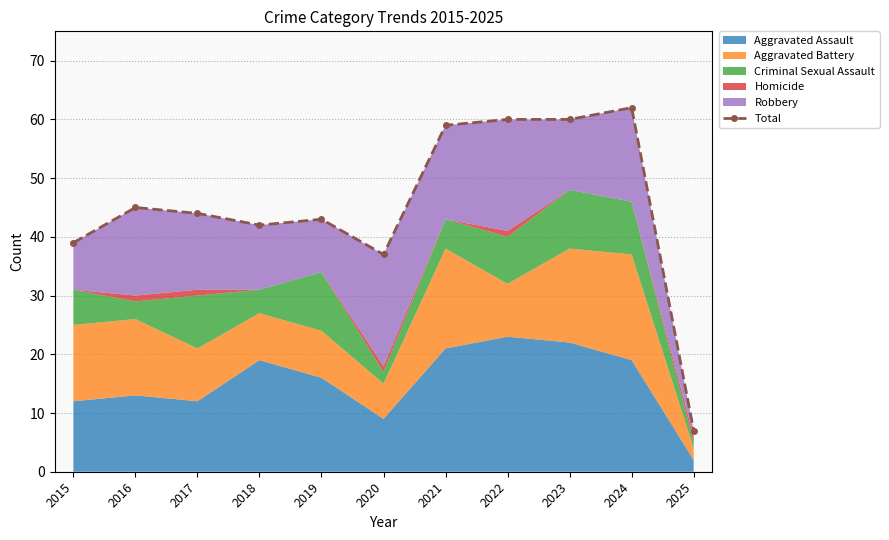

How many lines are shown in the chart?

1